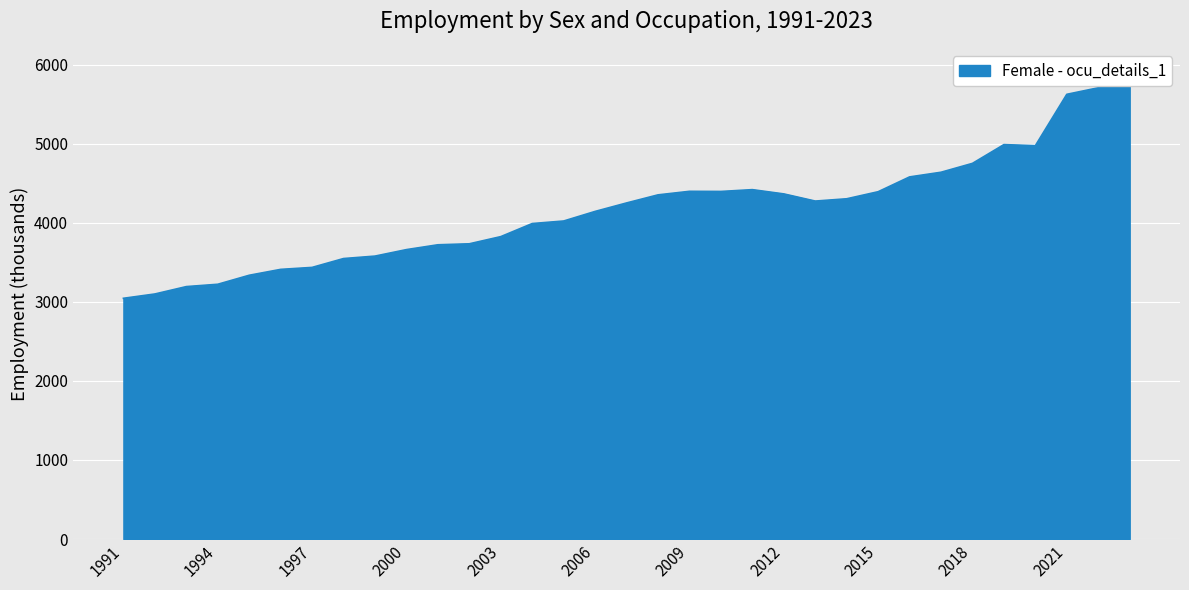

Where is the first local maximum?

2009